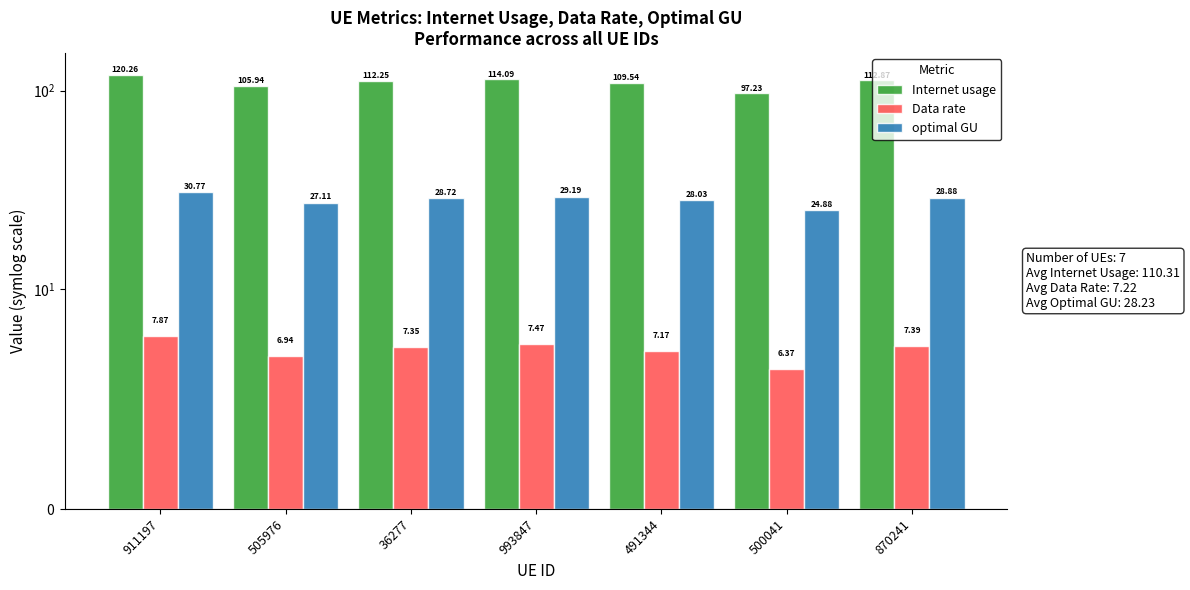

Rank the categories by optimal GU value from highest to lowest.

911197, 993847, 870241, 36277, 491344, 505976, 500041